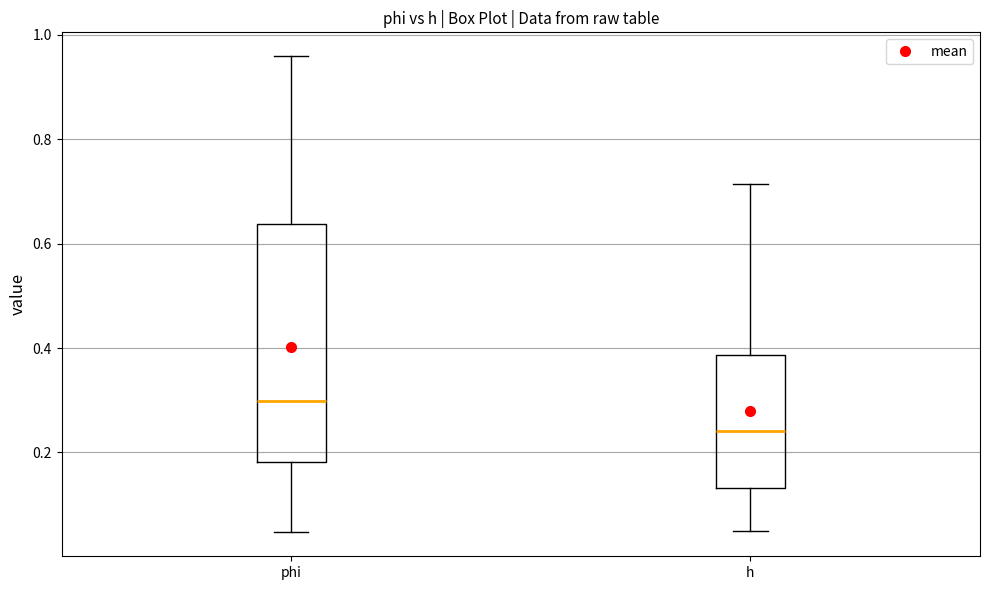

Which box's median line is the lowest?

h